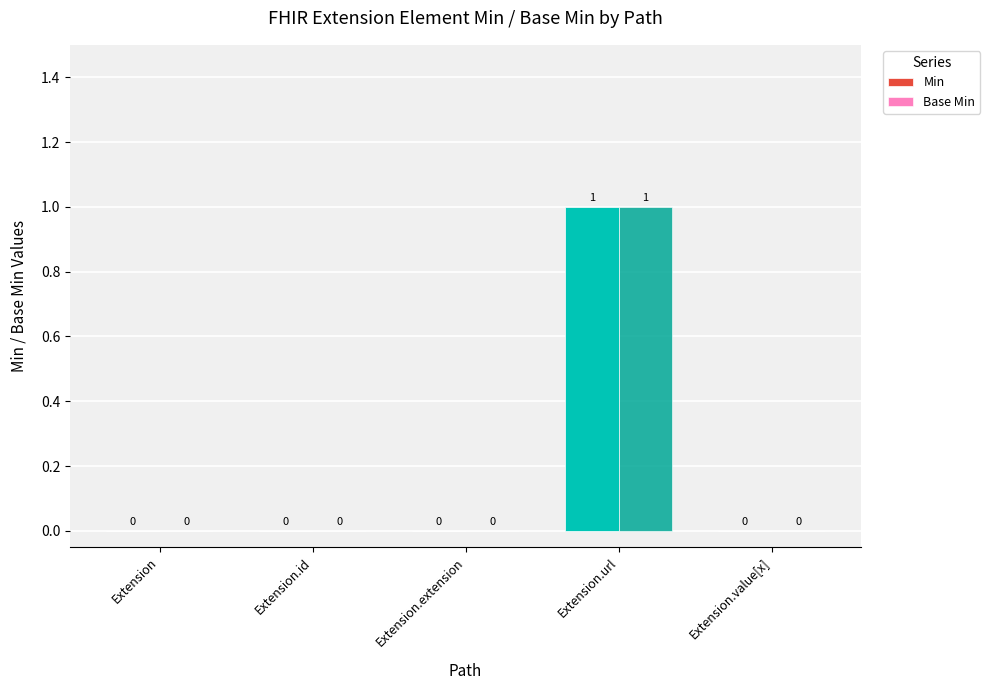

Is the value of Min at Extension greater than the value of Base Min at Extension.url?

No